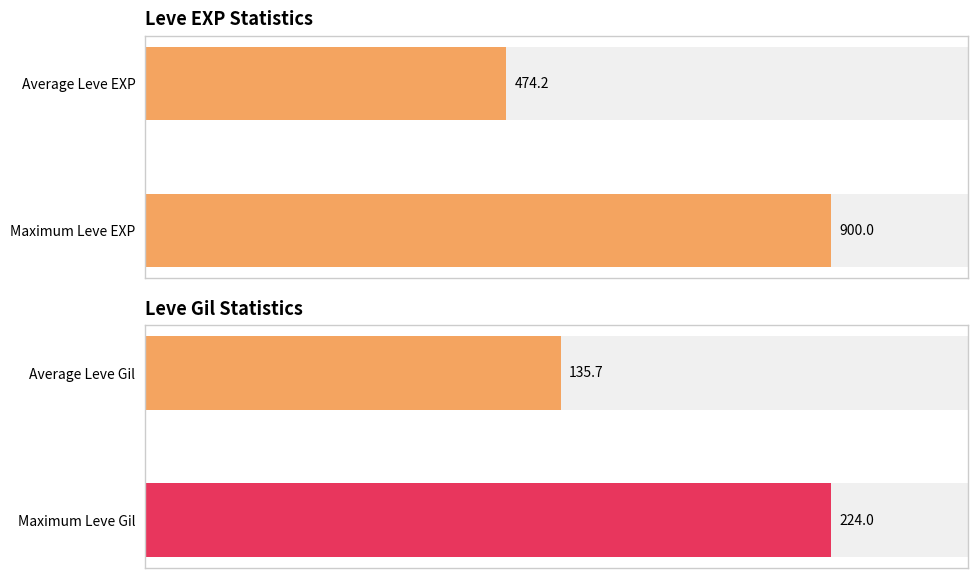

Is it true that Leve Gil equals 89 at Mind over Muzzle?

False